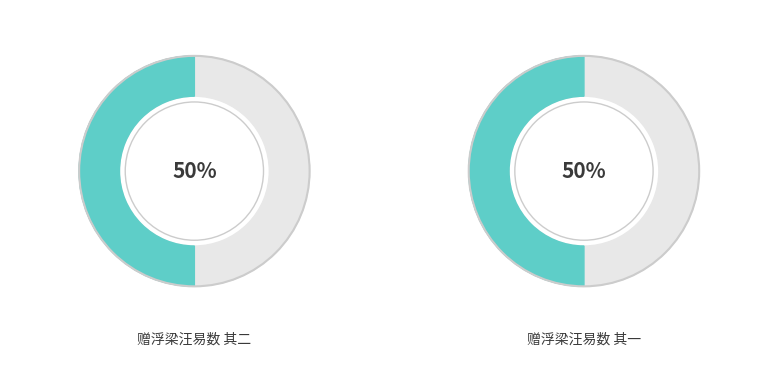

To the nearest percent, what is the average slice percentage?

50%